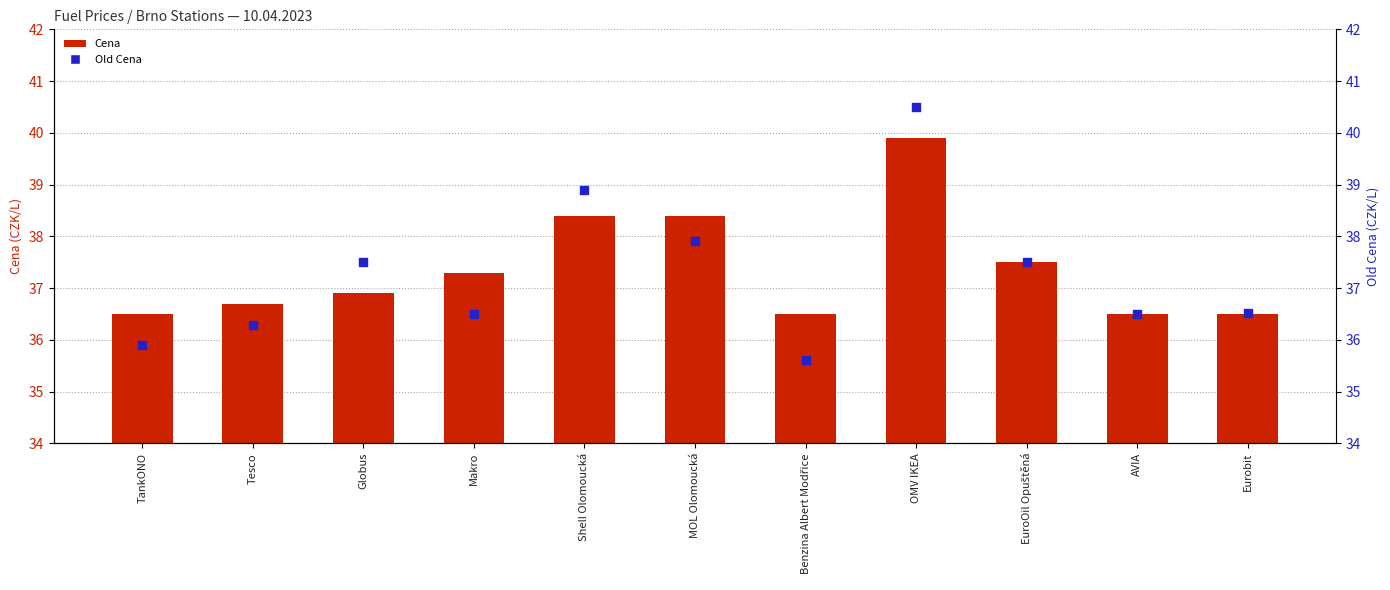

At how many categories does at least one series exceed 40?

1